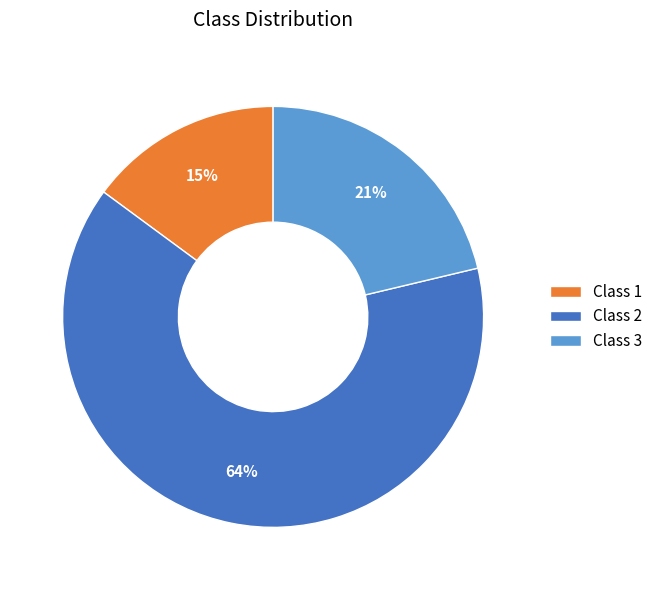

What is the smallest slice in the pie chart?

Class 1